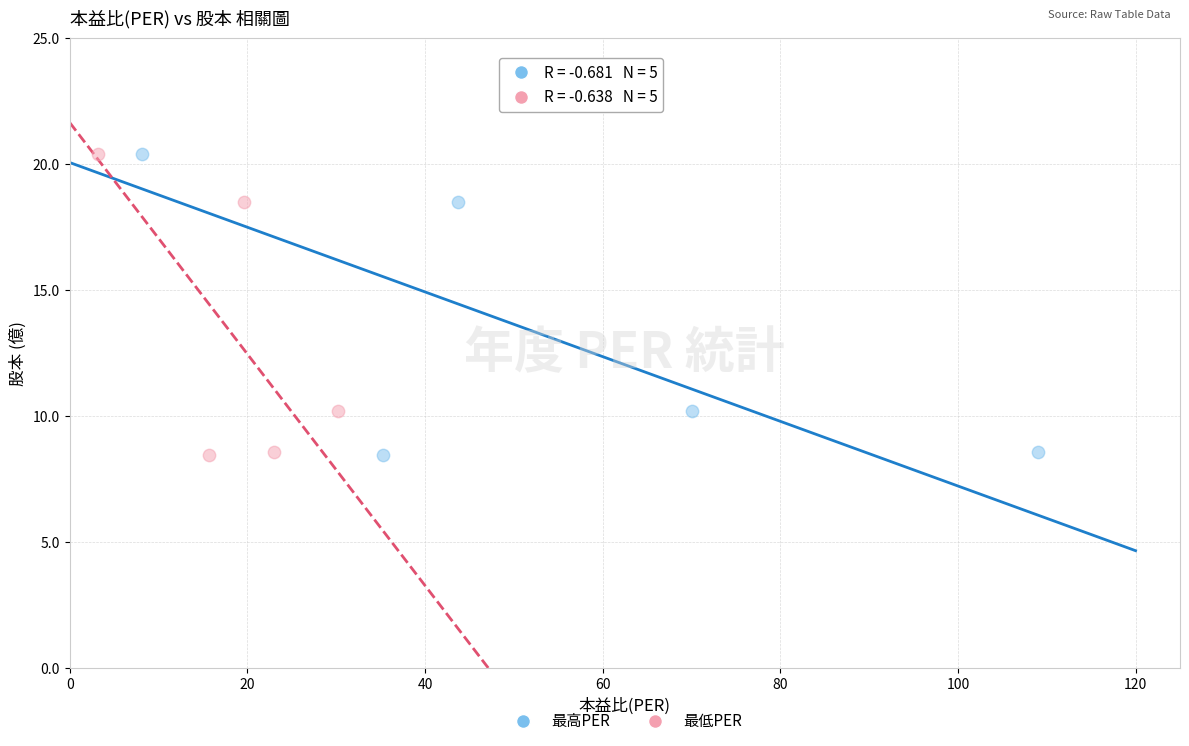

What are all the series names shown in the legend?

最高PER, 最低PER